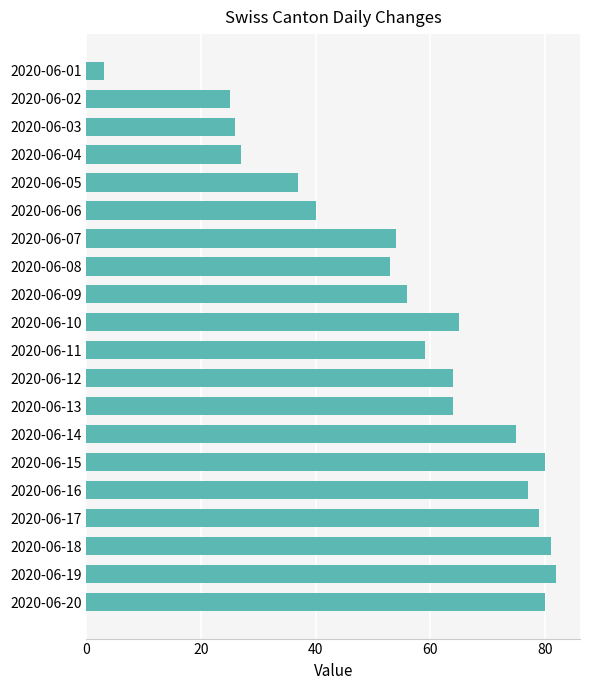

What is the value of the 10th bar from the top?

65